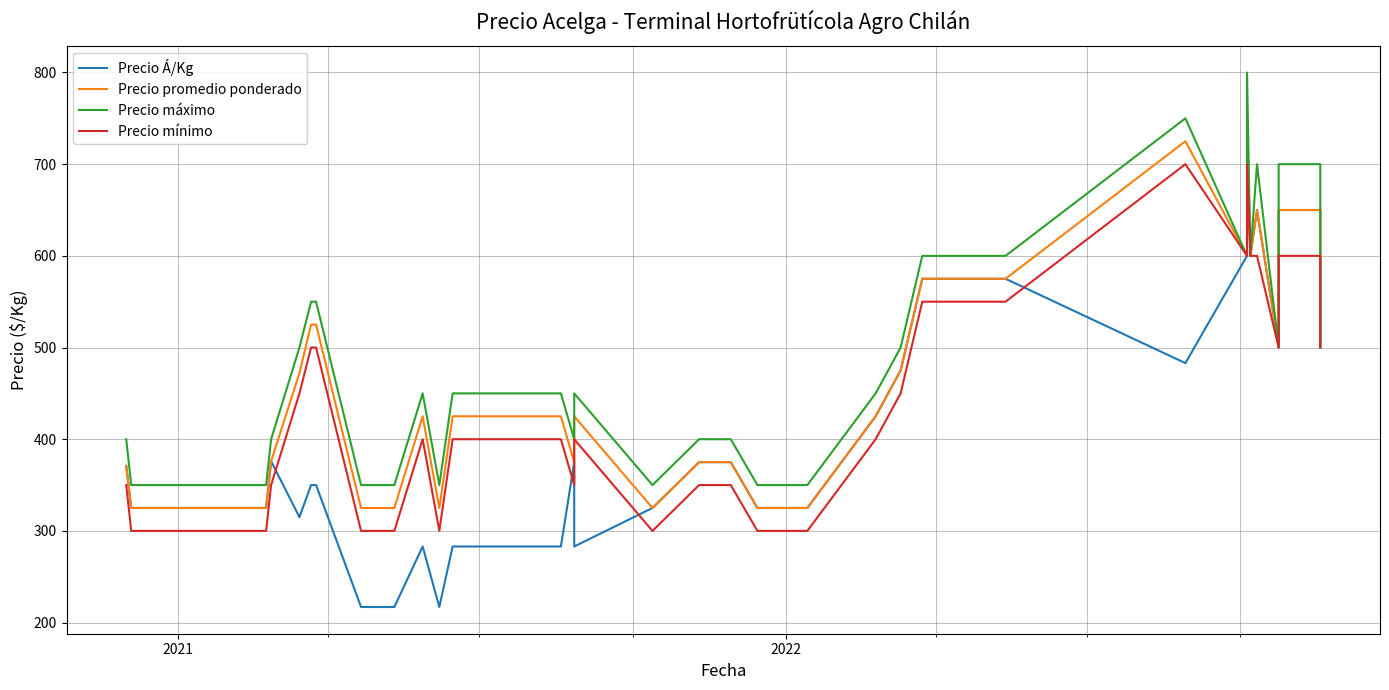

Is the value of Precio mínimo at 11 greater than the value of Precio promedio ponderado at 32?

No